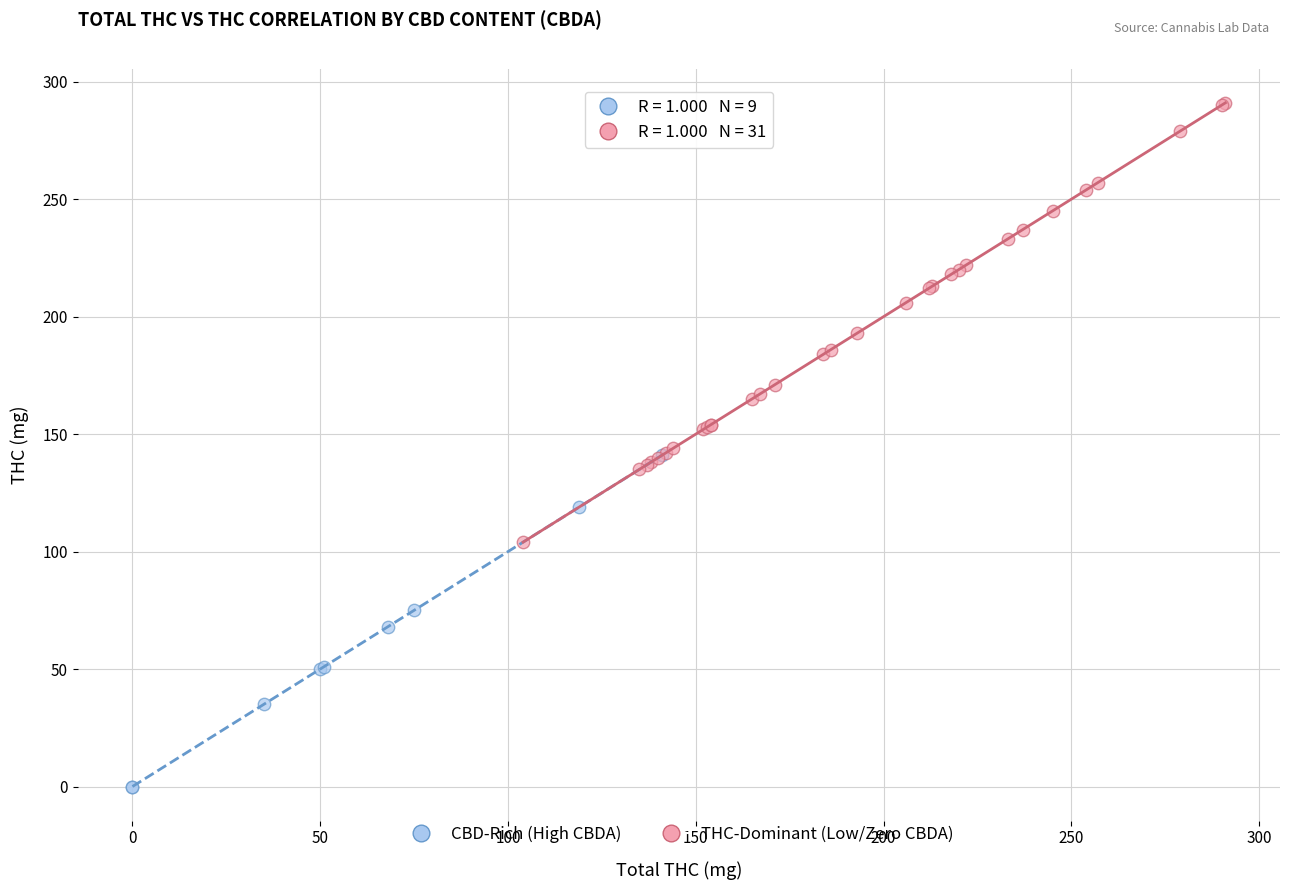

Which series contains the lowest Y value?

CBD-Rich (High CBDA)